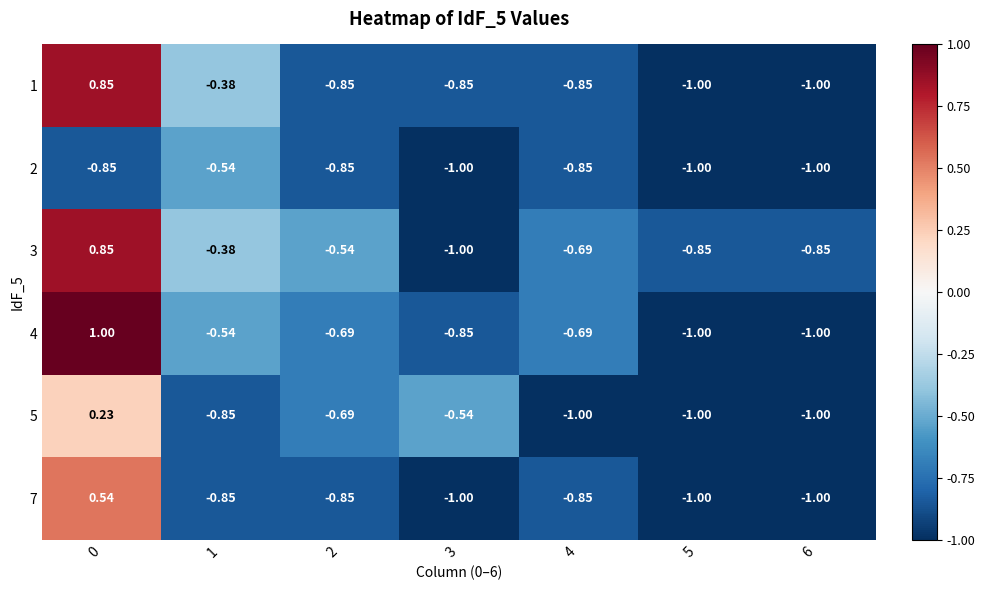

Is the value of 2 at 3 greater than the value of 5 at 2?

No